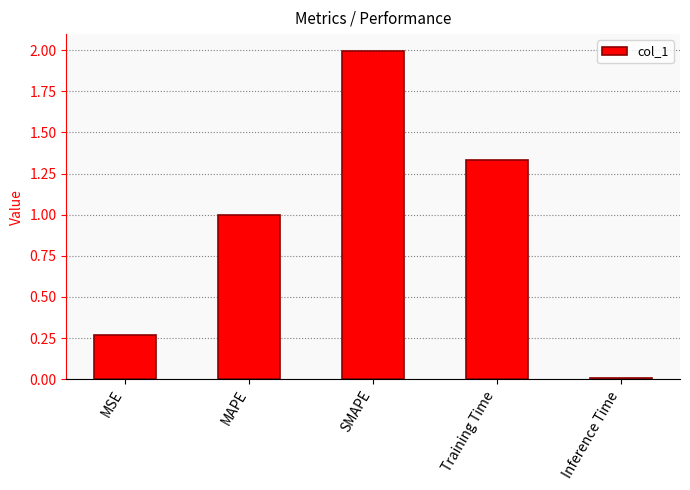

What is the sum of the values at Inference Time and MAPE?

1.0